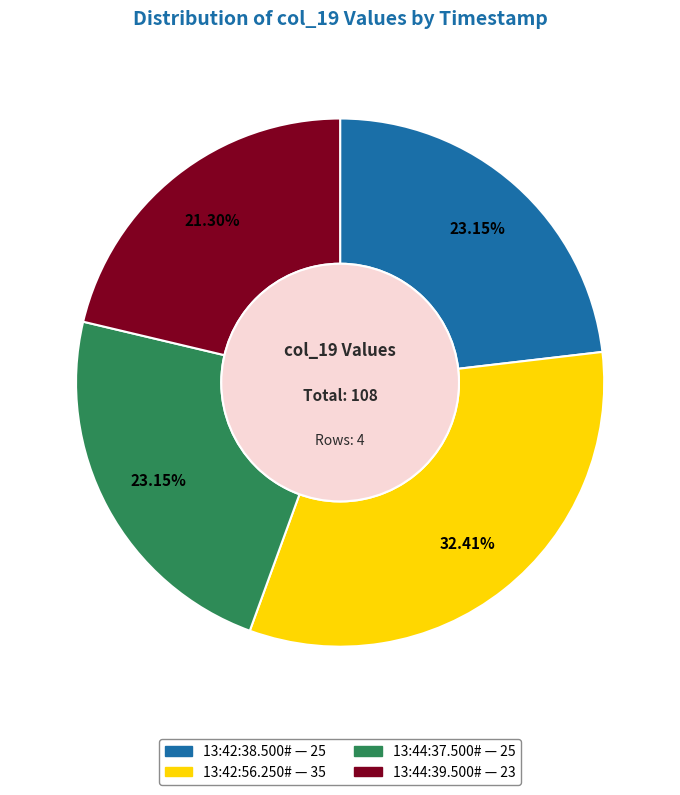

To the nearest percent, what portion does 13:44:39.500# represent?

21%